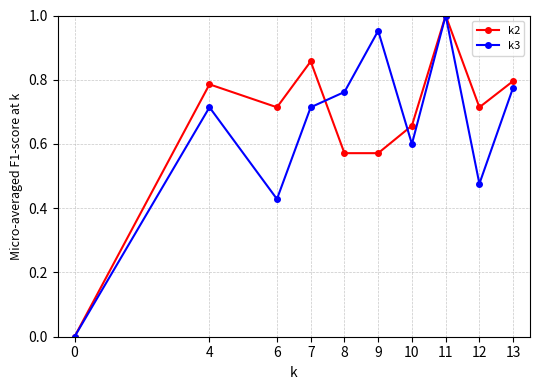

Rank the series at 4 from lowest to highest value.

k3, k2